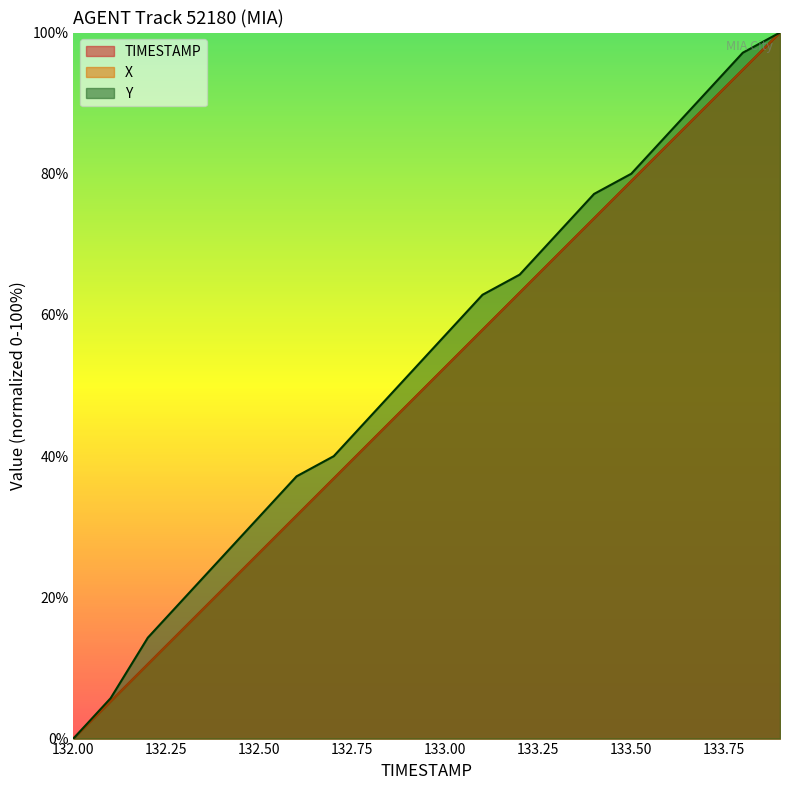

Which has a higher value, 132.7 or 132.5?

132.7